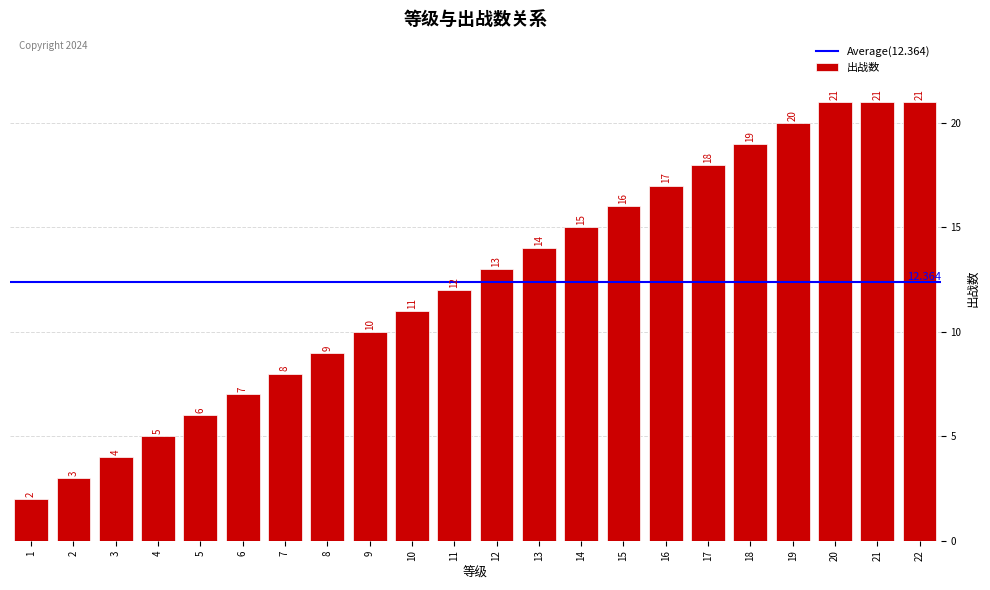

The value at 19 is 20. True or false?

True